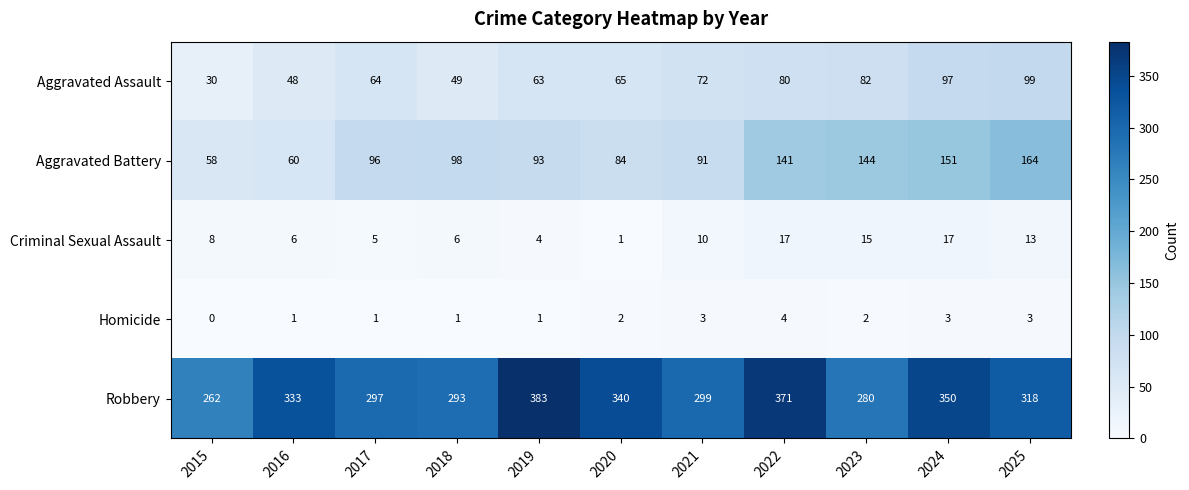

At which label does Criminal Sexual Assault reach its minimum?

2020